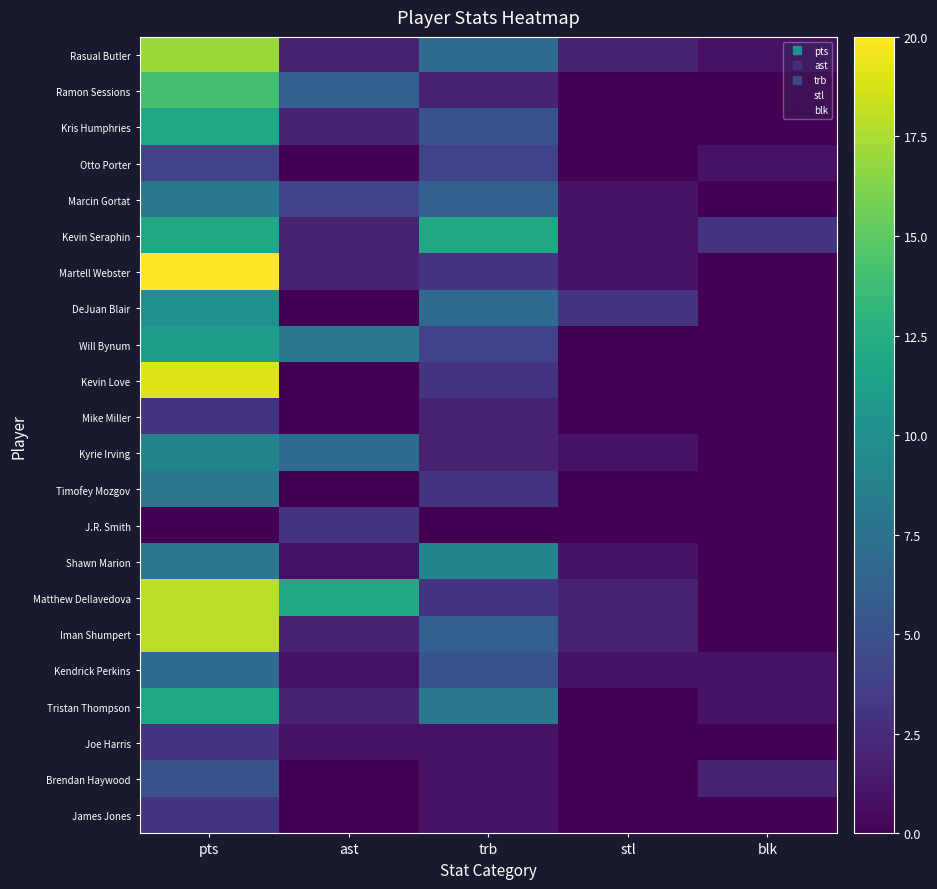

Reading right to left, list all the values displayed in this chart.

Rasual Butler: blk=1	stl=2	trb=7	ast=2	pts=17
Ramon Sessions: blk=0	stl=0	trb=2	ast=6	pts=14
Kris Humphries: blk=0	stl=0	trb=5	ast=2	pts=12
Otto Porter: blk=1	stl=0	trb=4	ast=0	pts=4
Marcin Gortat: blk=0	stl=1	trb=6	ast=4	pts=8
Kevin Seraphin: blk=3	stl=1	trb=12	ast=2	pts=12
Martell Webster: blk=0	stl=1	trb=3	ast=2	pts=20
DeJuan Blair: blk=0	stl=3	trb=7	ast=0	pts=10
Will Bynum: blk=0	stl=0	trb=4	ast=8	pts=11
Kevin Love: blk=0	stl=0	trb=3	ast=0	pts=19
Mike Miller: blk=0	stl=0	trb=2	ast=0	pts=3
Kyrie Irving: blk=0	stl=1	trb=2	ast=7	pts=9
Timofey Mozgov: blk=0	stl=0	trb=3	ast=0	pts=8
J.R. Smith: blk=0	stl=0	trb=0	ast=3	pts=0
Shawn Marion: blk=0	stl=1	trb=9	ast=1	pts=8
Matthew Dellavedova: blk=0	stl=2	trb=3	ast=12	pts=18
Iman Shumpert: blk=0	stl=2	trb=6	ast=2	pts=18
Kendrick Perkins: blk=1	stl=1	trb=5	ast=1	pts=7
Tristan Thompson: blk=1	stl=0	trb=8	ast=2	pts=12
Joe Harris: blk=0	stl=0	trb=1	ast=1	pts=3
Brendan Haywood: blk=2	stl=0	trb=1	ast=0	pts=5
James Jones: blk=0	stl=0	trb=1	ast=0	pts=3